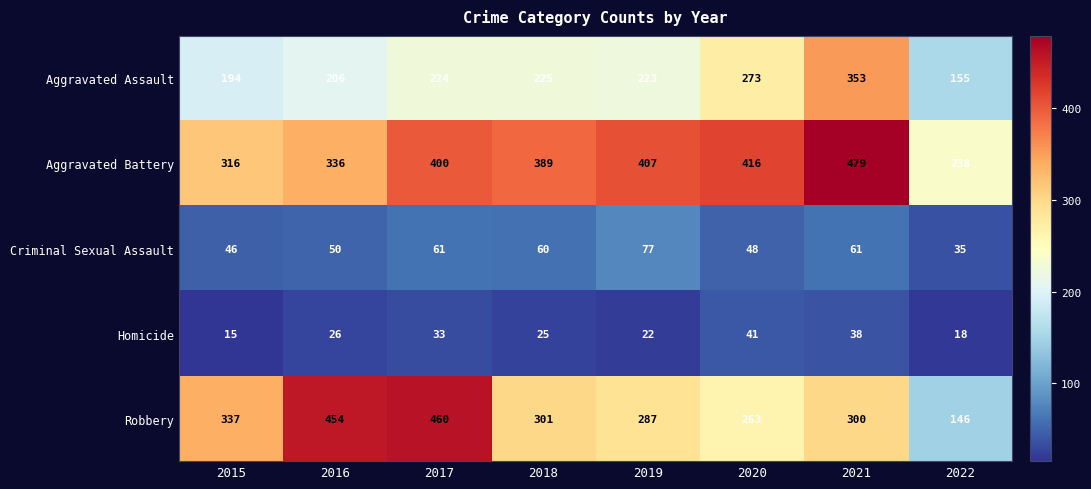

What is the total value across all series at 2022?

592